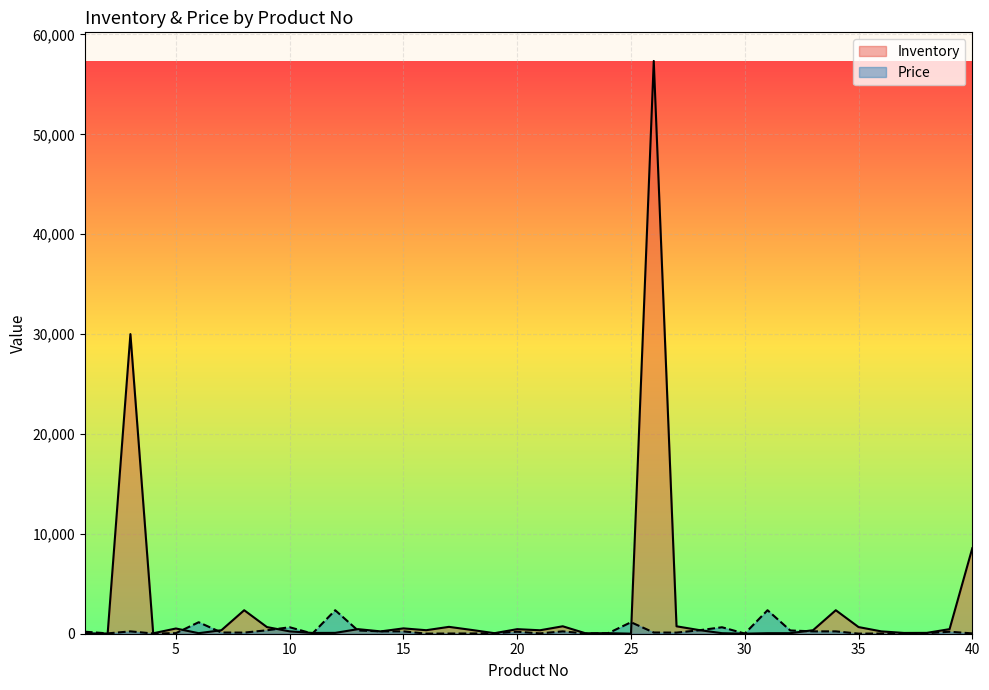

Is it true that Price equals 324.5 at 32?

True